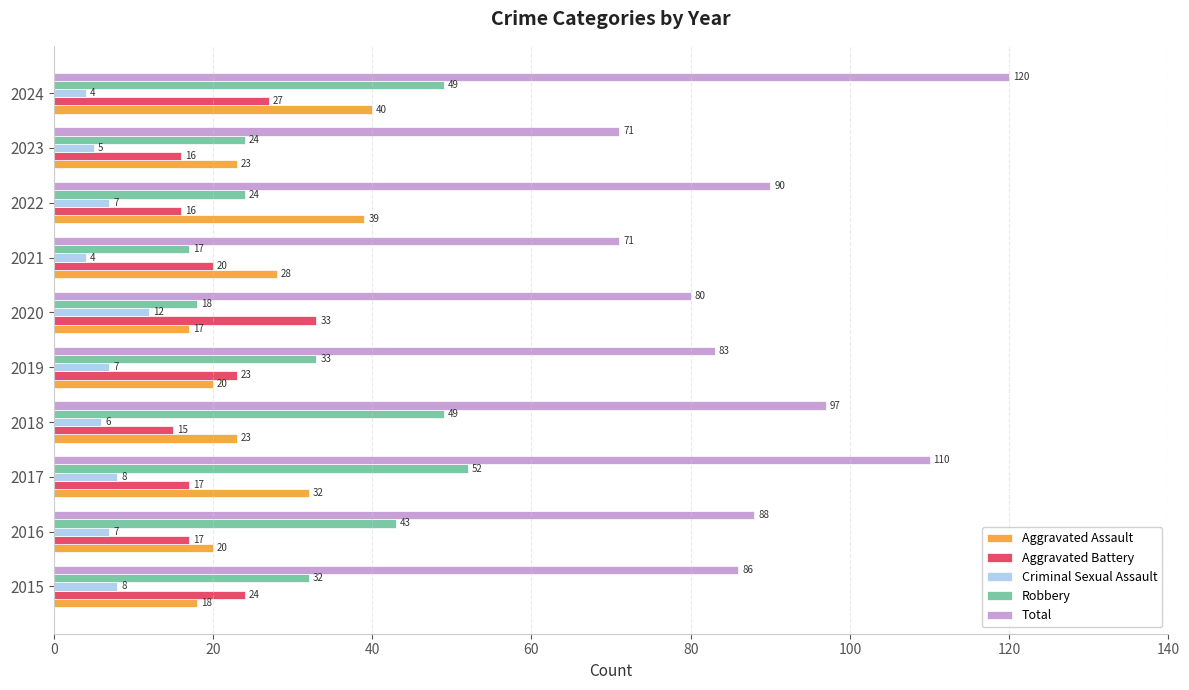

Count the number of data series in this chart.

5